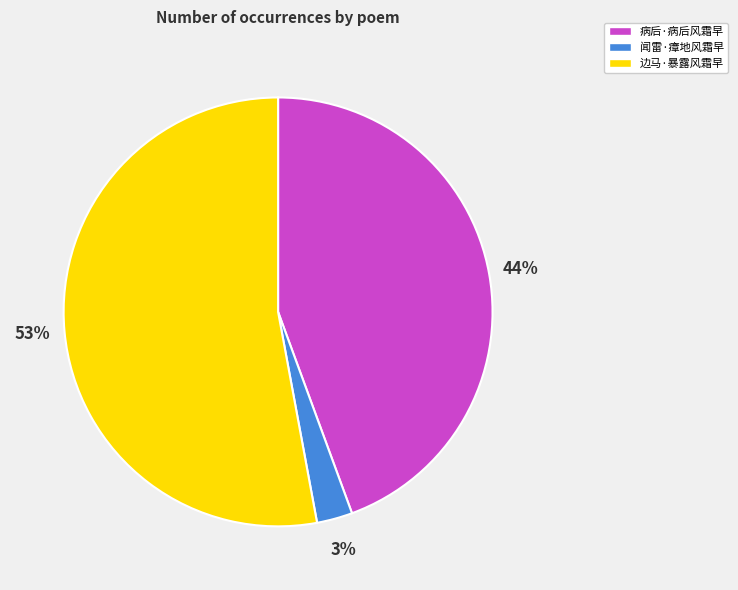

Which category has the smallest portion of the pie?

闻雷·瘴地风霜早